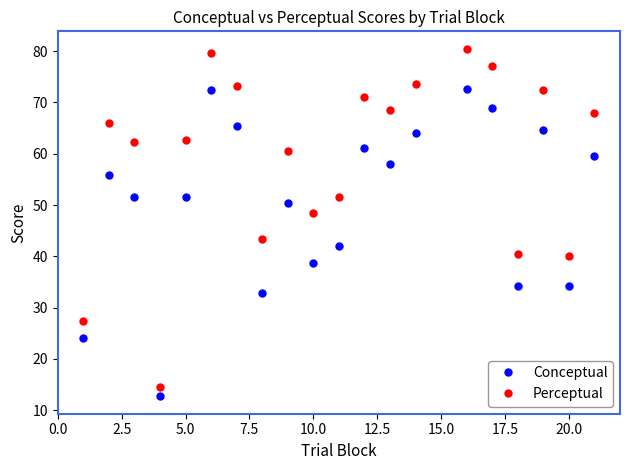

Which series has the widest spread of values?

Perceptual